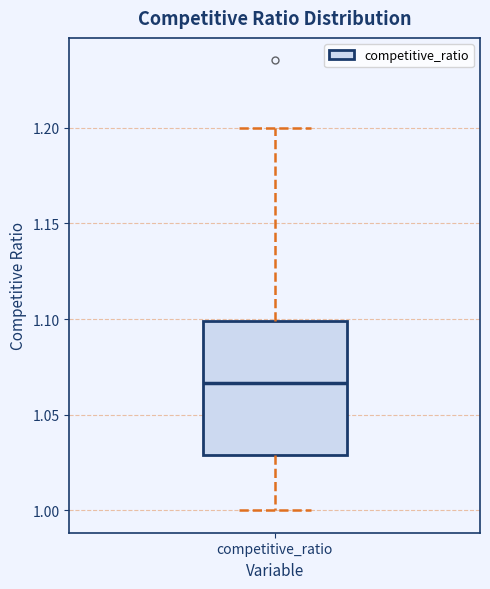

Read this box plot against the y-axis: the position of the median line, the range covered by the box, and the ends of both whiskers. The values are not printed on the chart, so give them approximately, as read against the axis.

median 1.065, box 1.030 to 1.100, whiskers 1.000 to 1.200